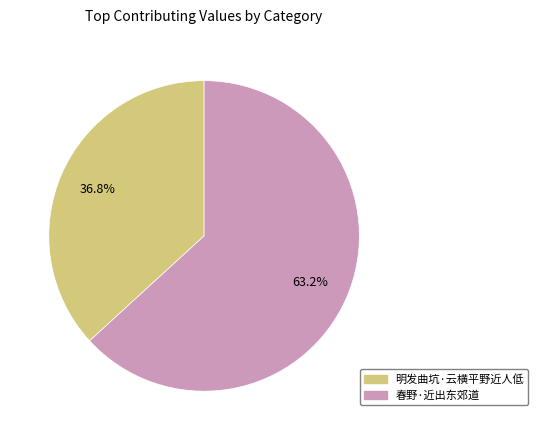

To the nearest percent, what is the combined percentage of 明发曲坑·云横平野近人低 and 春野·近出东郊道?

100%